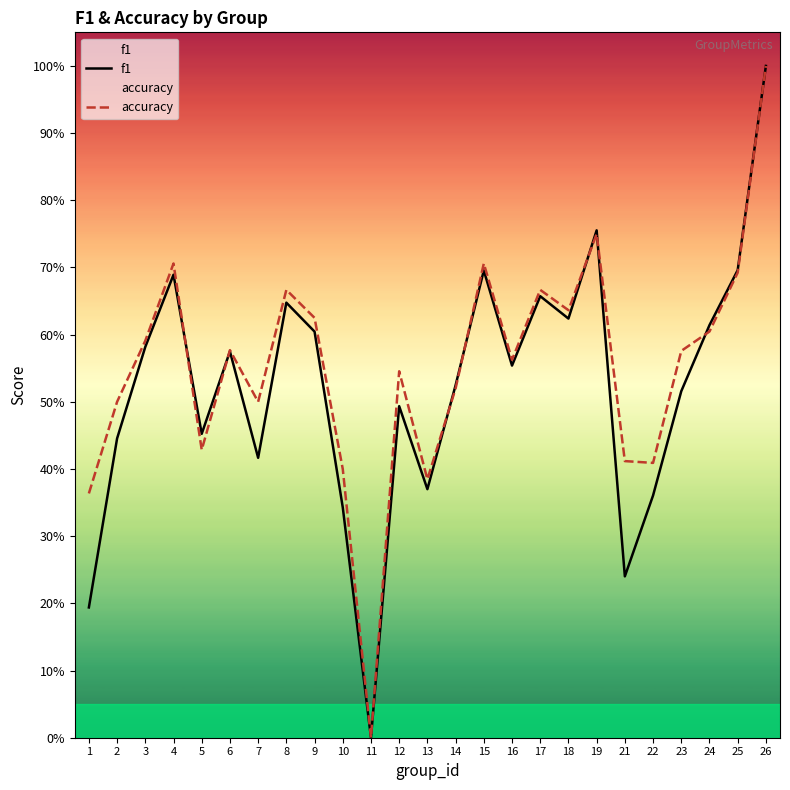

Which series changed the most between 5 and 10?

f1